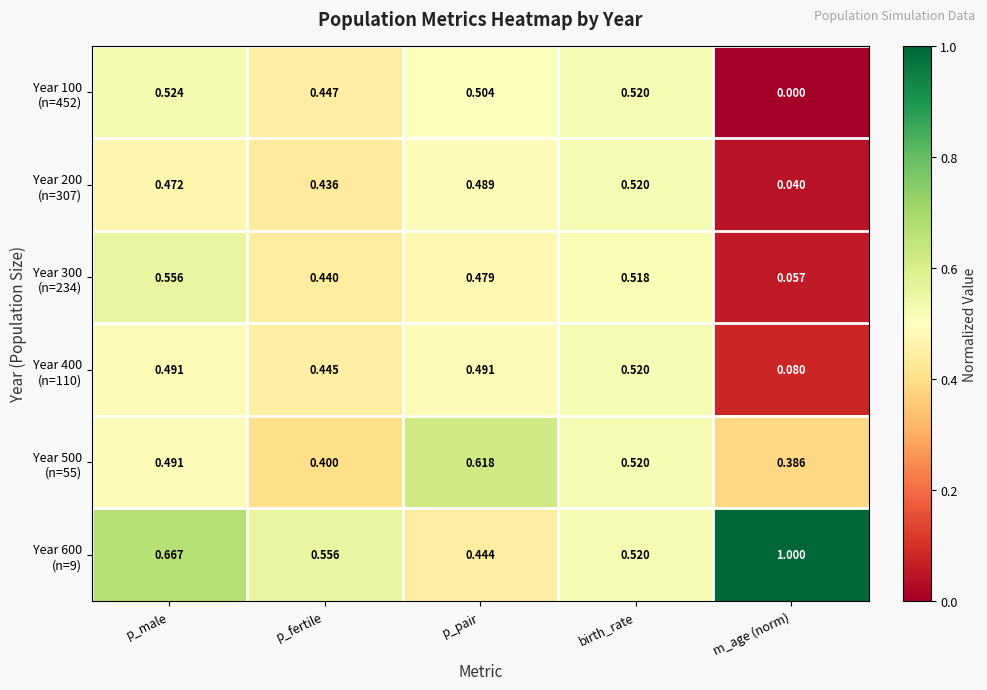

Which category has the lowest value across all series?

m_age (norm)